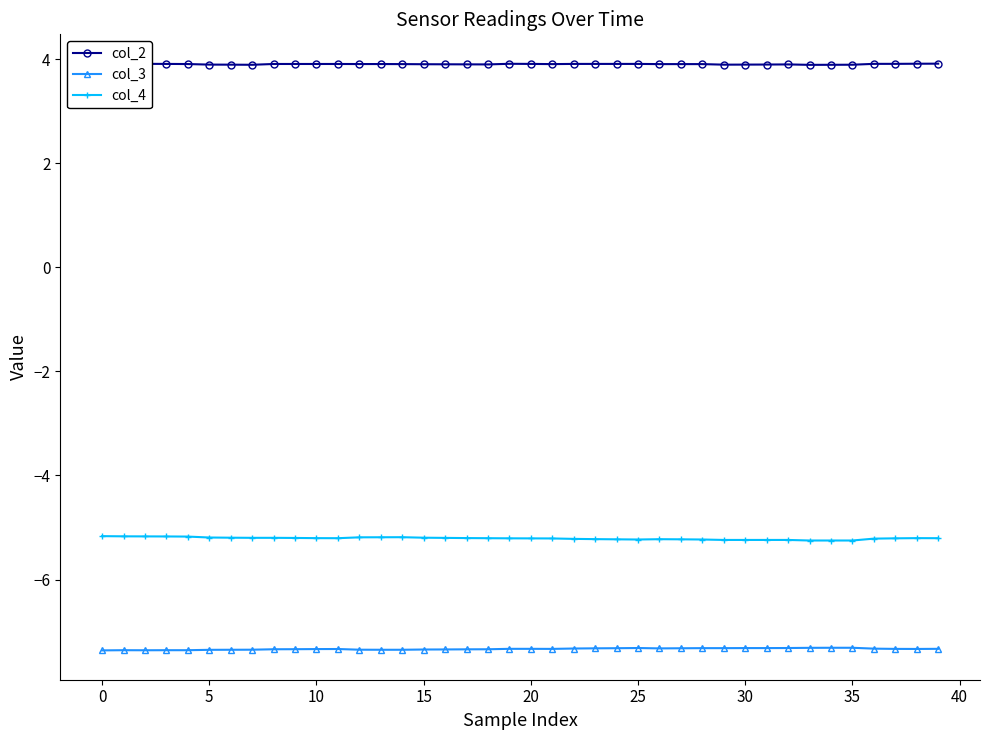

What is the maximum value shown in the chart?

3.9